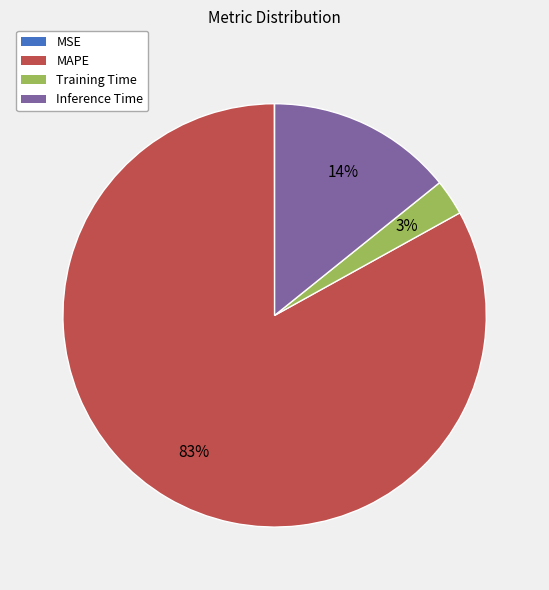

Combined, do Inference Time and MAPE account for over 50%?

Yes